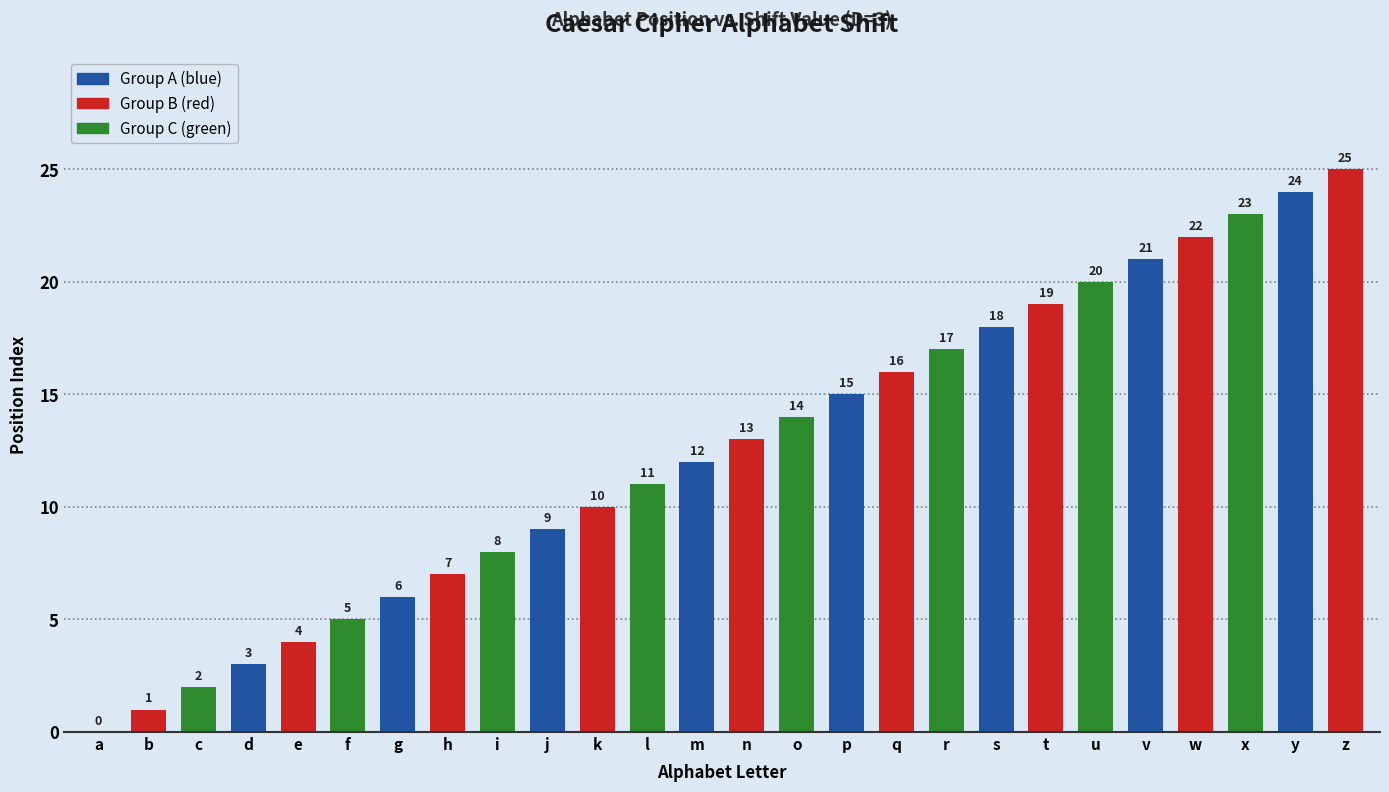

List the labels in order of value, largest first.

z, y, x, w, v, u, t, s, r, q, p, o, n, m, l, k, j, i, h, g, f, e, d, c, b, a